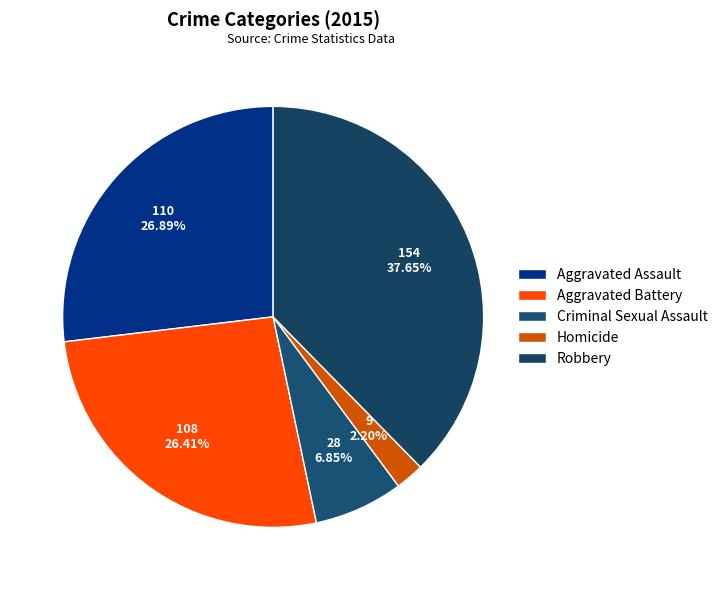

Rank the categories by value from lowest to highest.

Homicide, Criminal Sexual Assault, Aggravated Battery, Aggravated Assault, Robbery